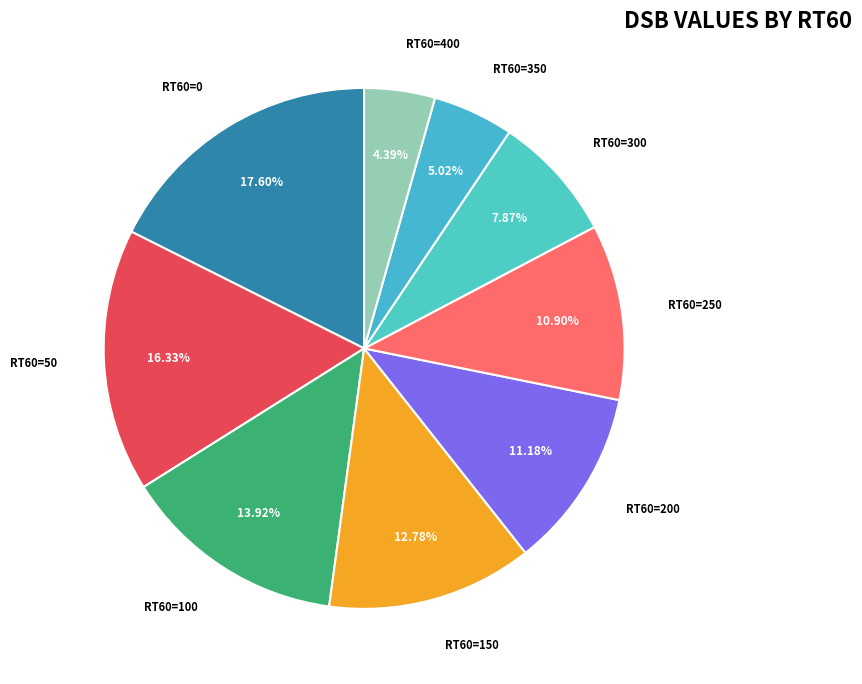

Count the number of slices in the pie.

9